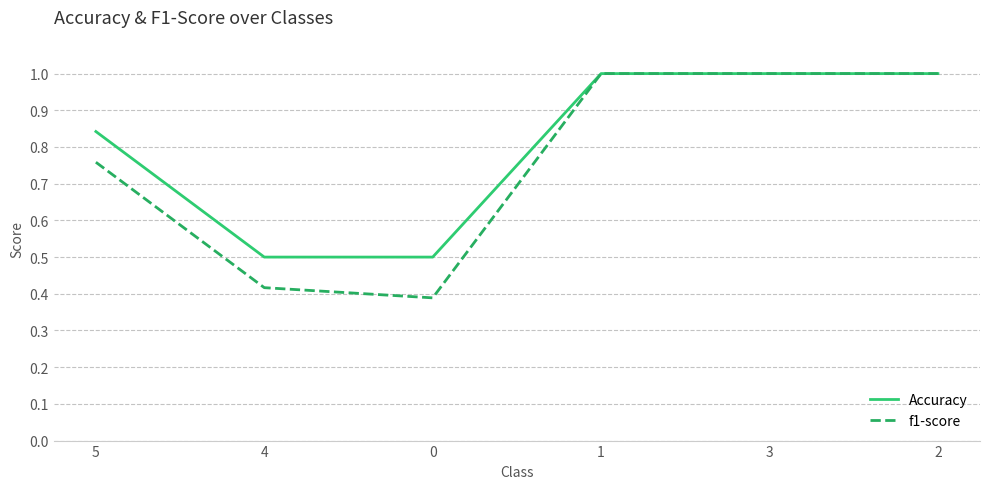

What are all the series names shown in the legend?

Accuracy, f1-score